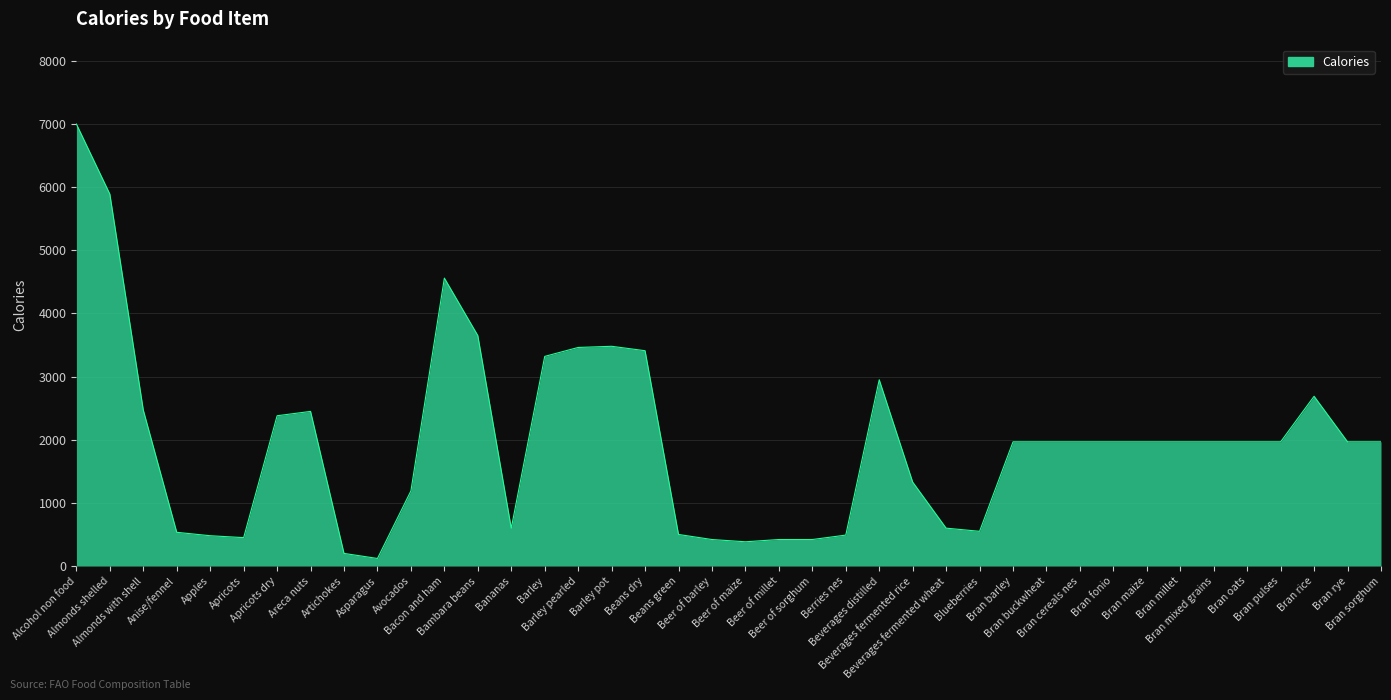

What is the change in value from Almonds with shell to Beer of barley?

-2050.0